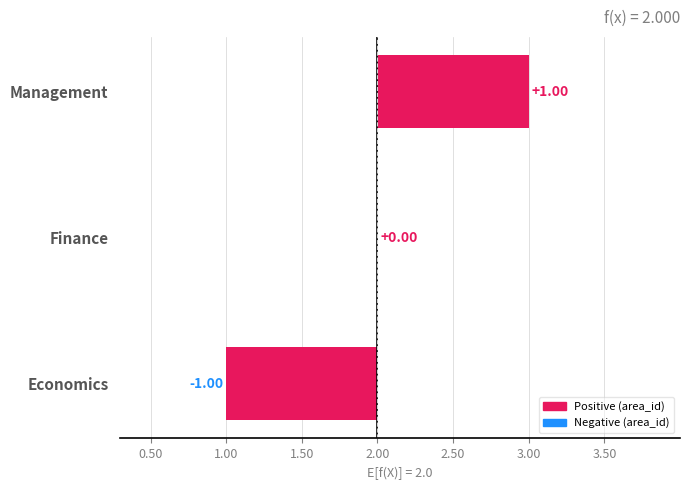

What is the change in value from Finance to Management?

+1